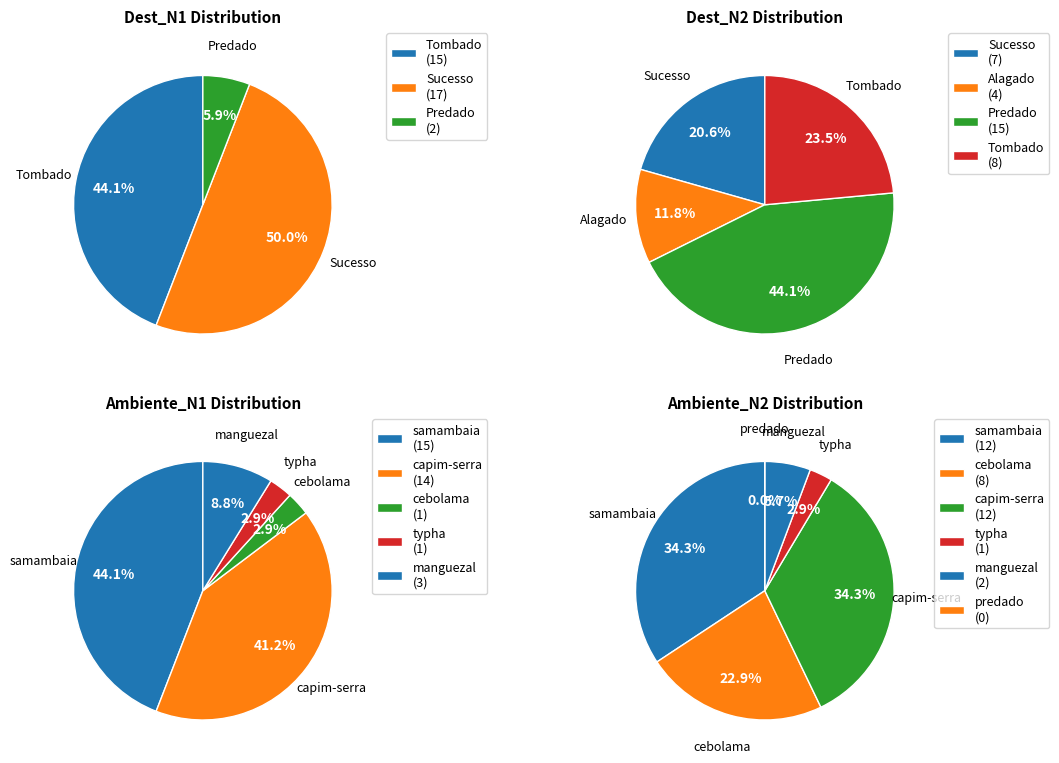

What is the total percentage of Sucesso and Predado?

55.9%